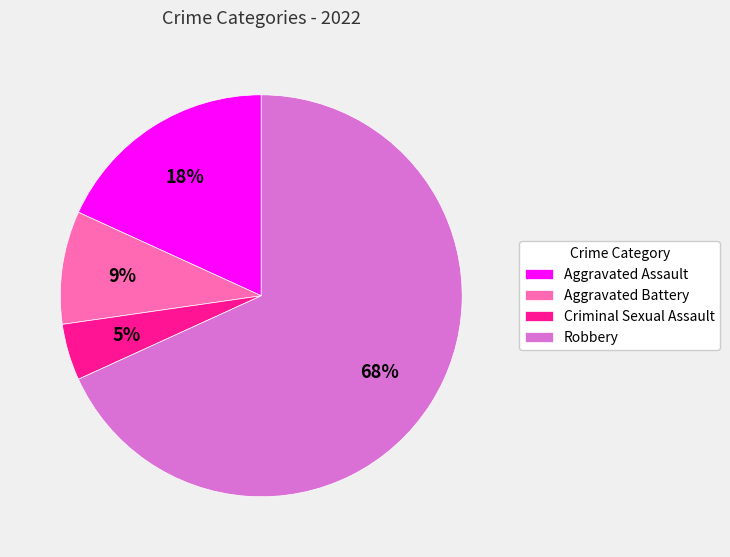

How many segments does this pie chart have?

4